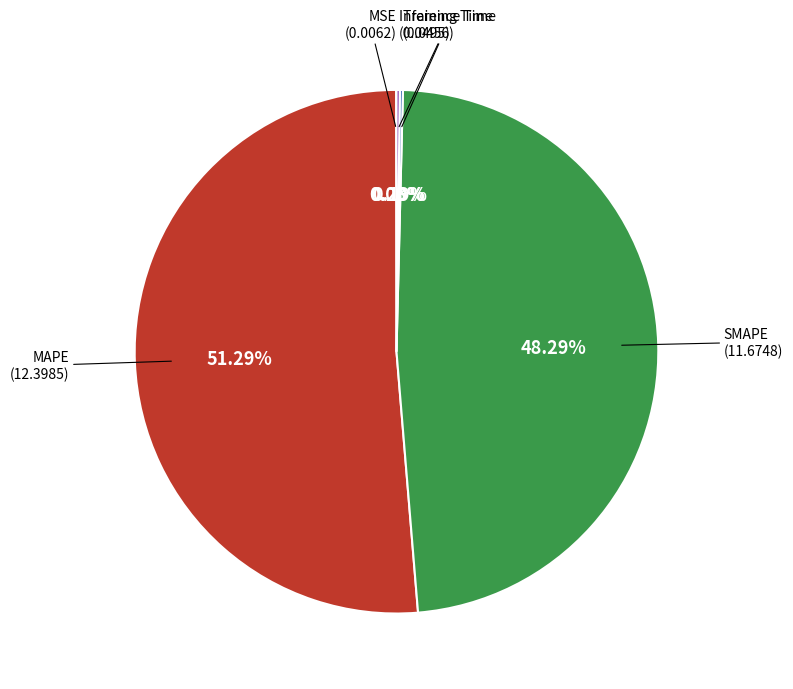

Is there a majority slice in this chart?

Yes